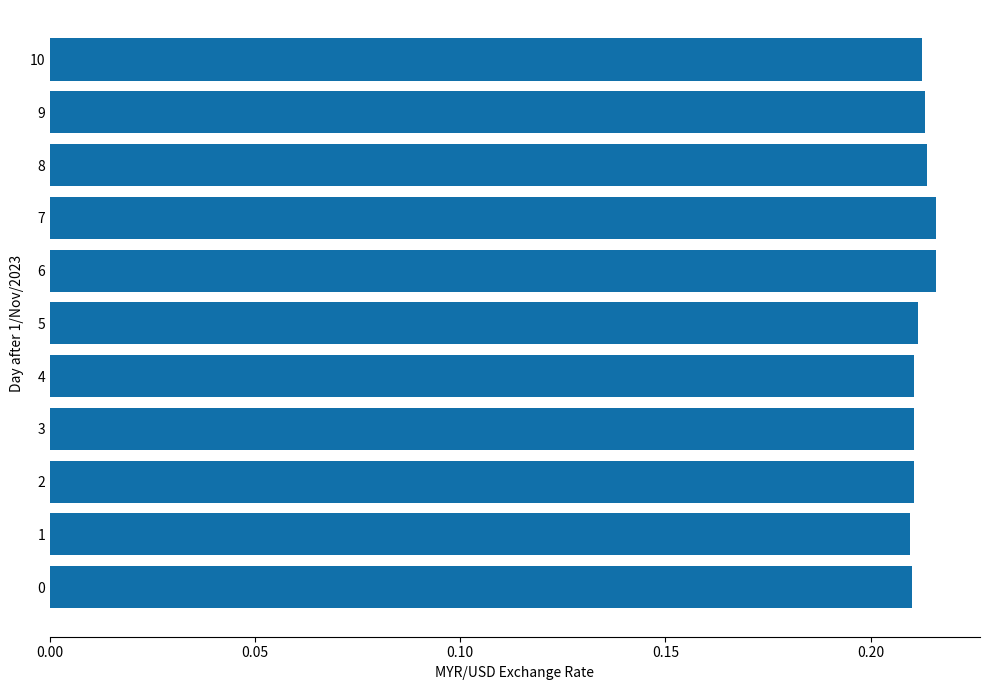

The value at 4 is 0.1. True or false?

False